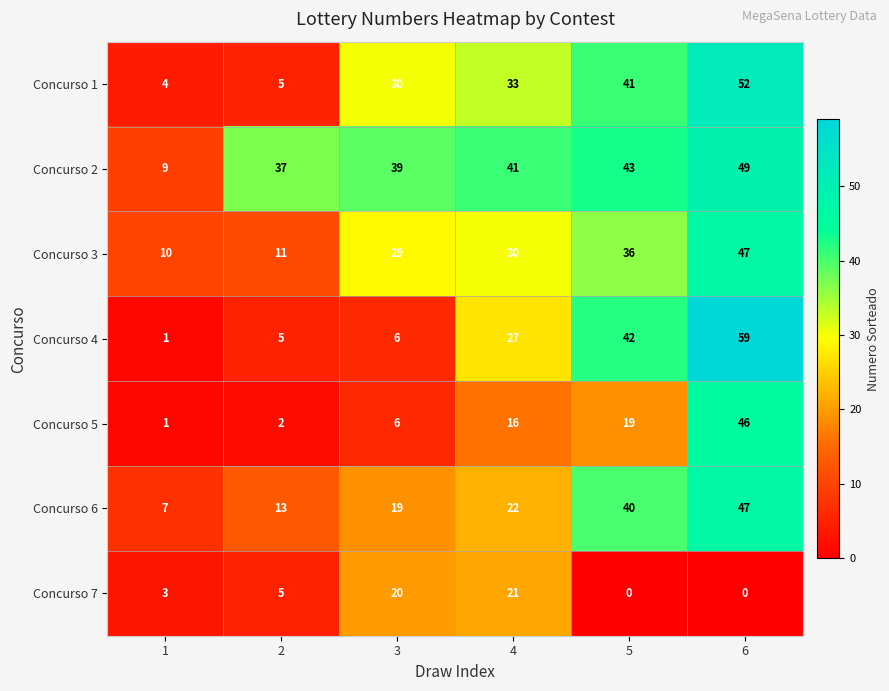

Read the Concurso 3 value at 6, to the nearest 10.

50